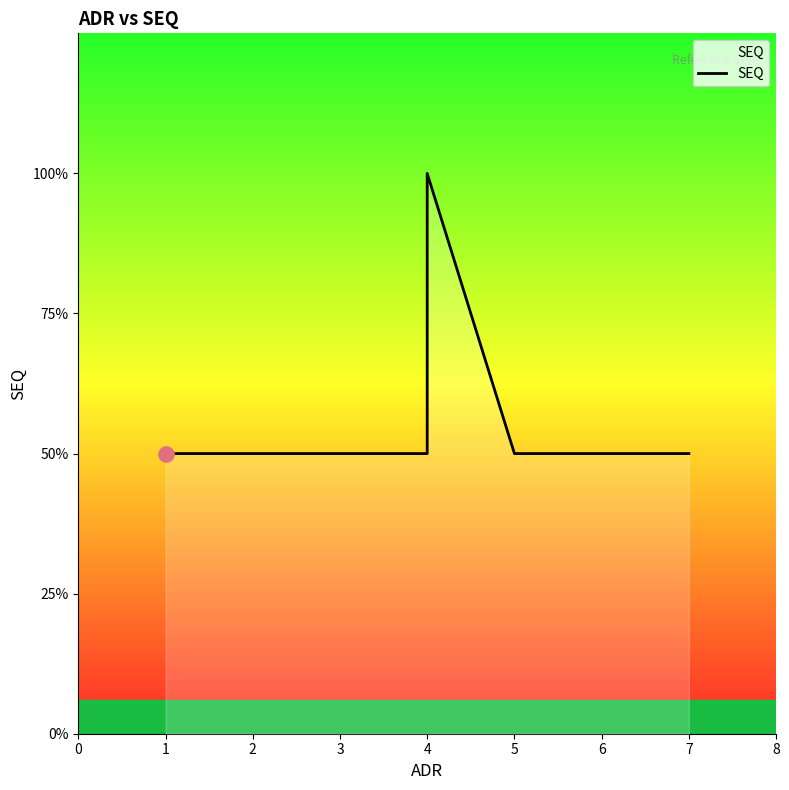

Approximately how many times larger is the value at 2 compared to 4?

0.5